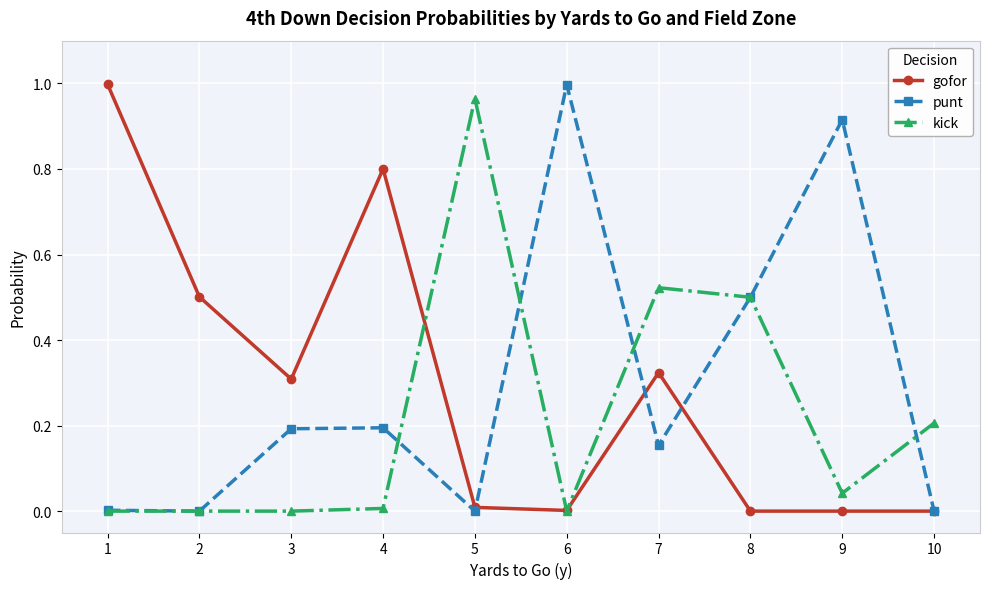

Between 1 and 2, which series saw the biggest shift?

gofor